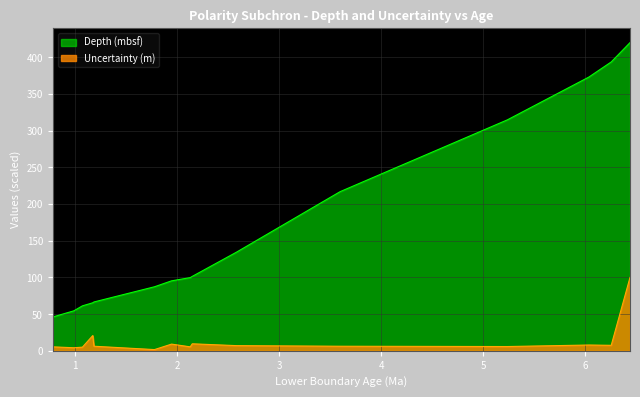

At which label does Depth (mbsf) reach its minimum?

0.781